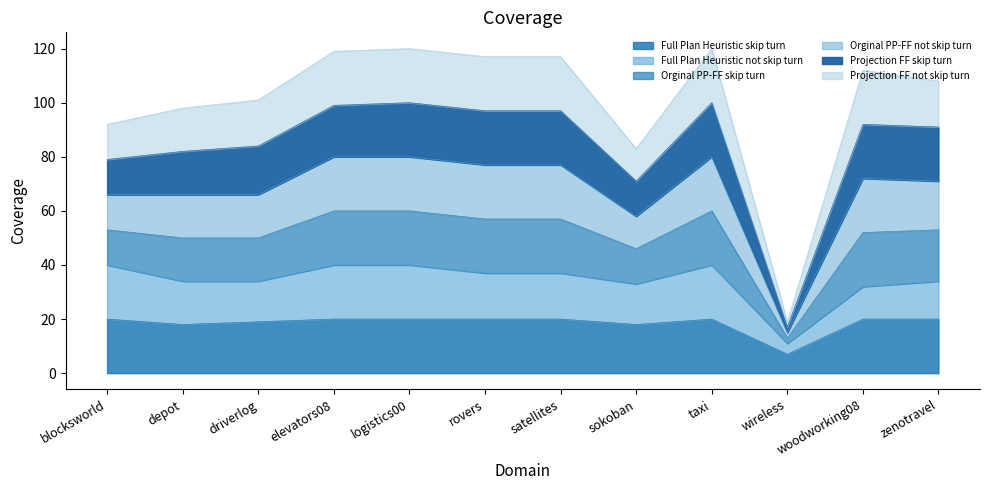

What is the total value across all series at wireless?

19